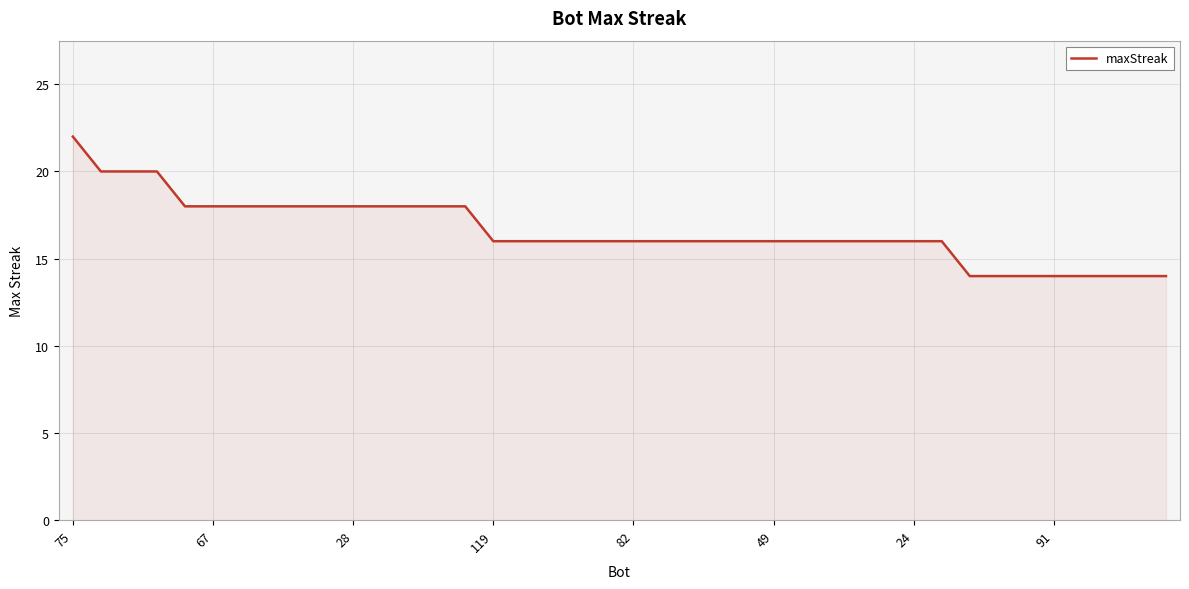

What is the greatest value displayed?

22